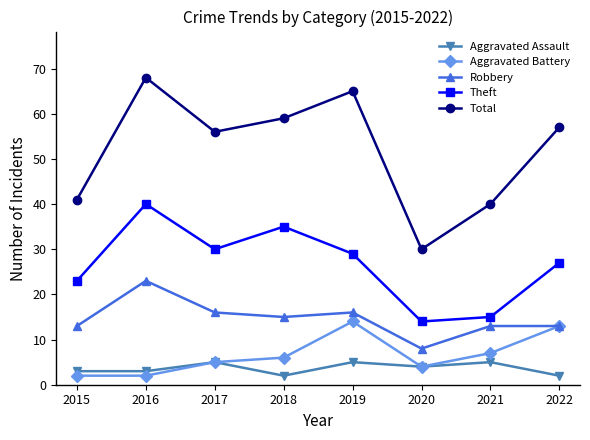

Count the number of categories in the chart.

8